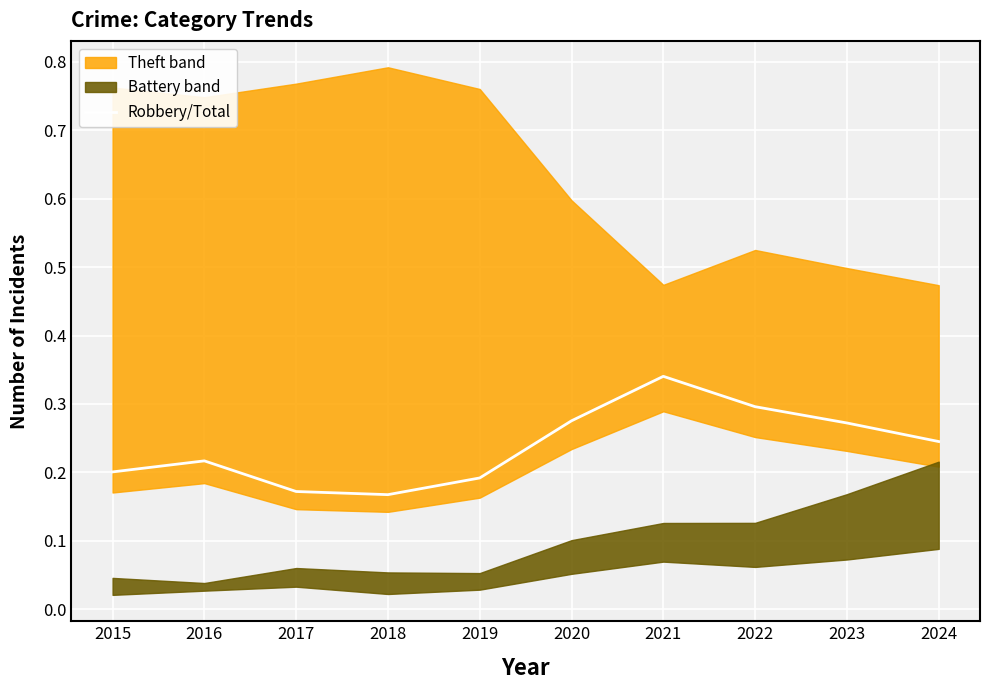

Is it true that the value at 2018 is 0.2?

False